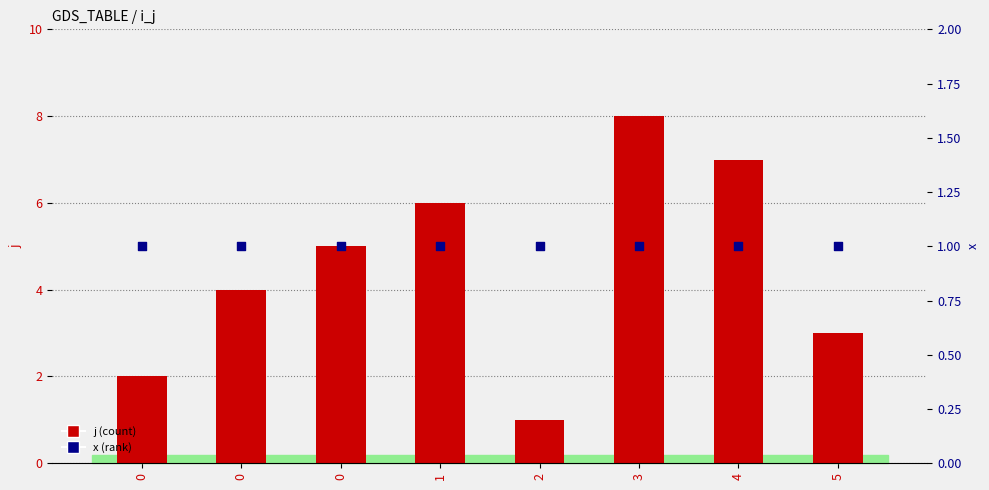

At which category is the sum across all series the highest?

3